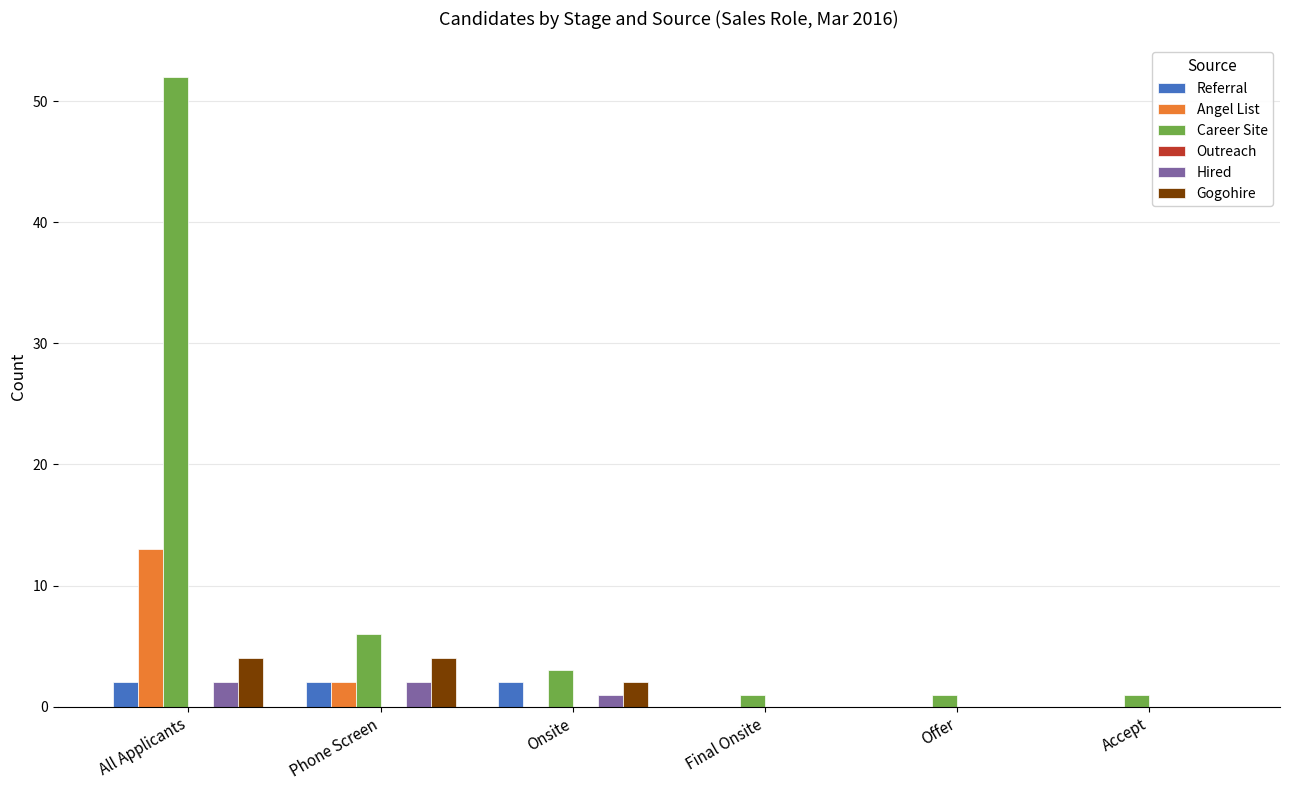

At which label is Career Site closest to 26?

Phone Screen